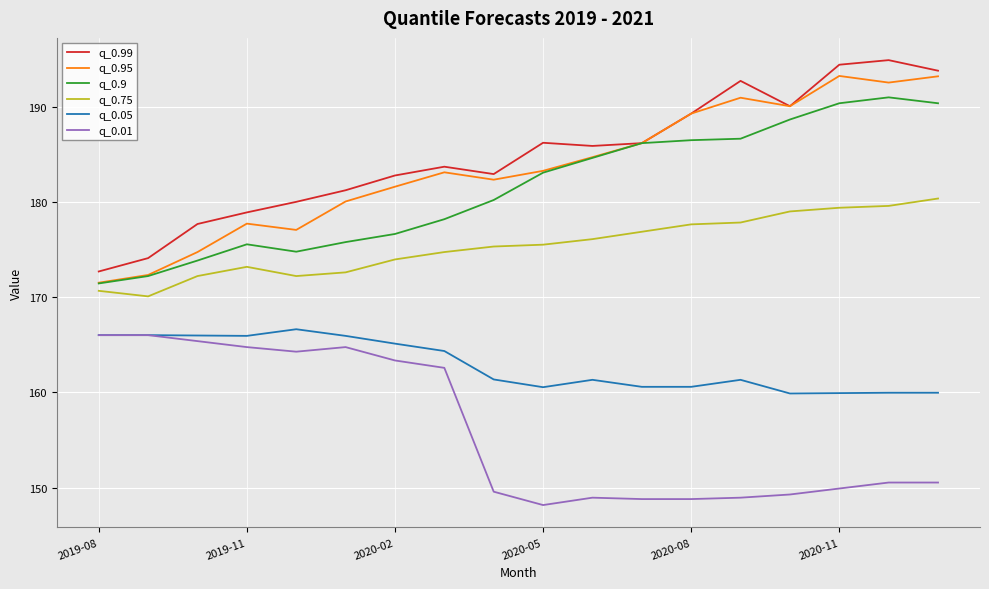

Which series has the widest spread of values?

q_0.99